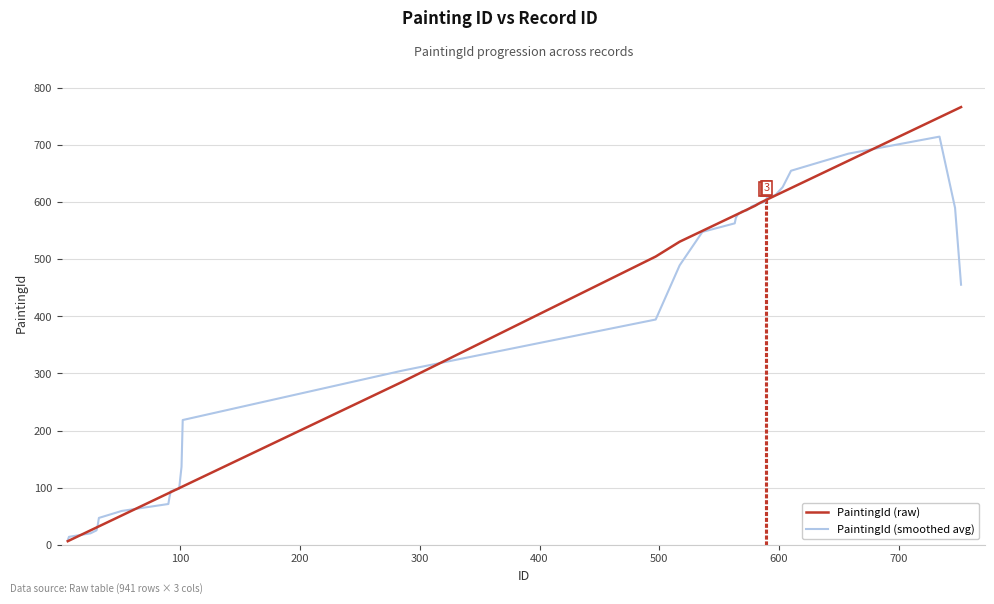

Which series has the largest total across all categories?

PaintingId (raw)